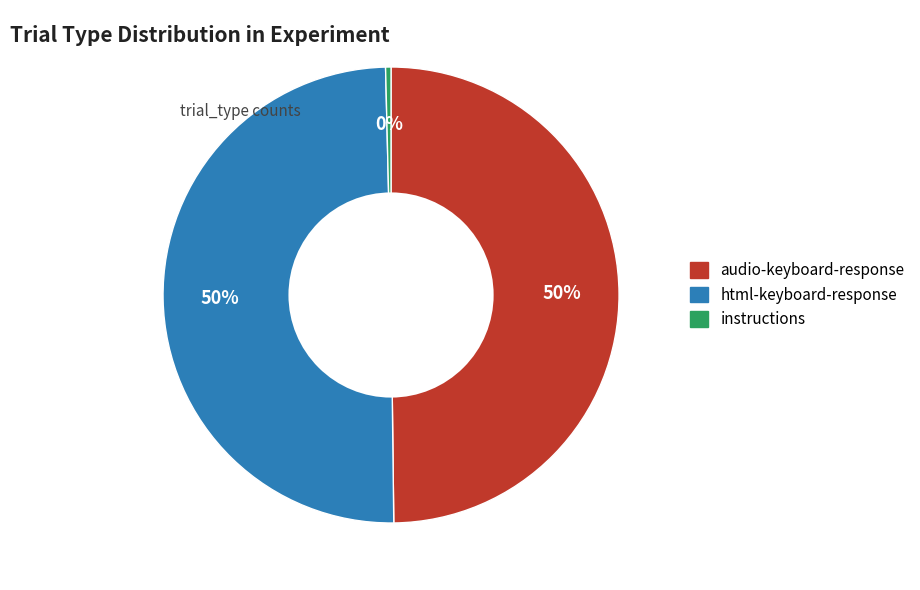

How many segments does this pie chart have?

3